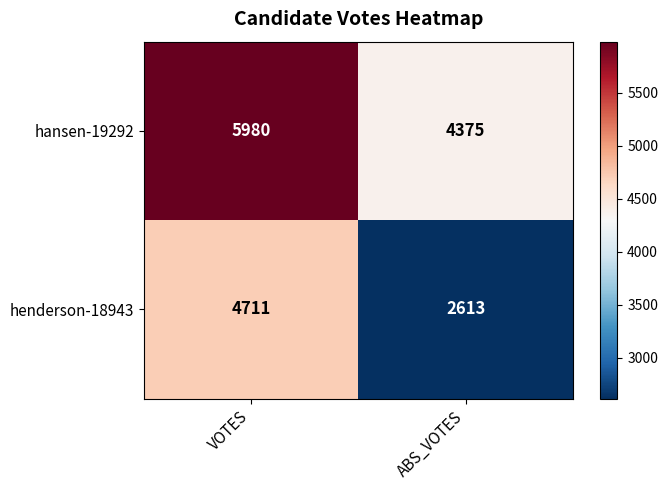

What value does the henderson-18943 series have at ABS_VOTES?

2613